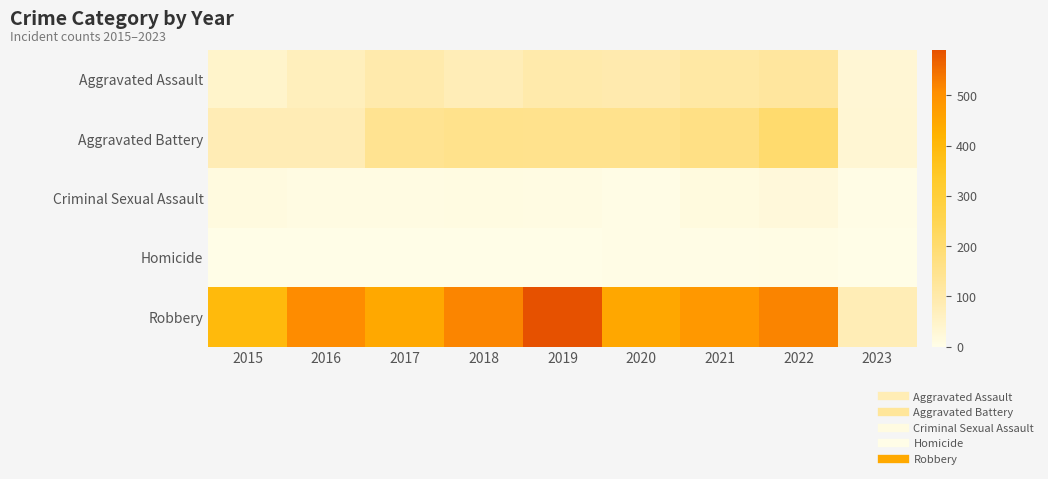

Which series changed the most between 2016 and 2018?

Aggravated Battery